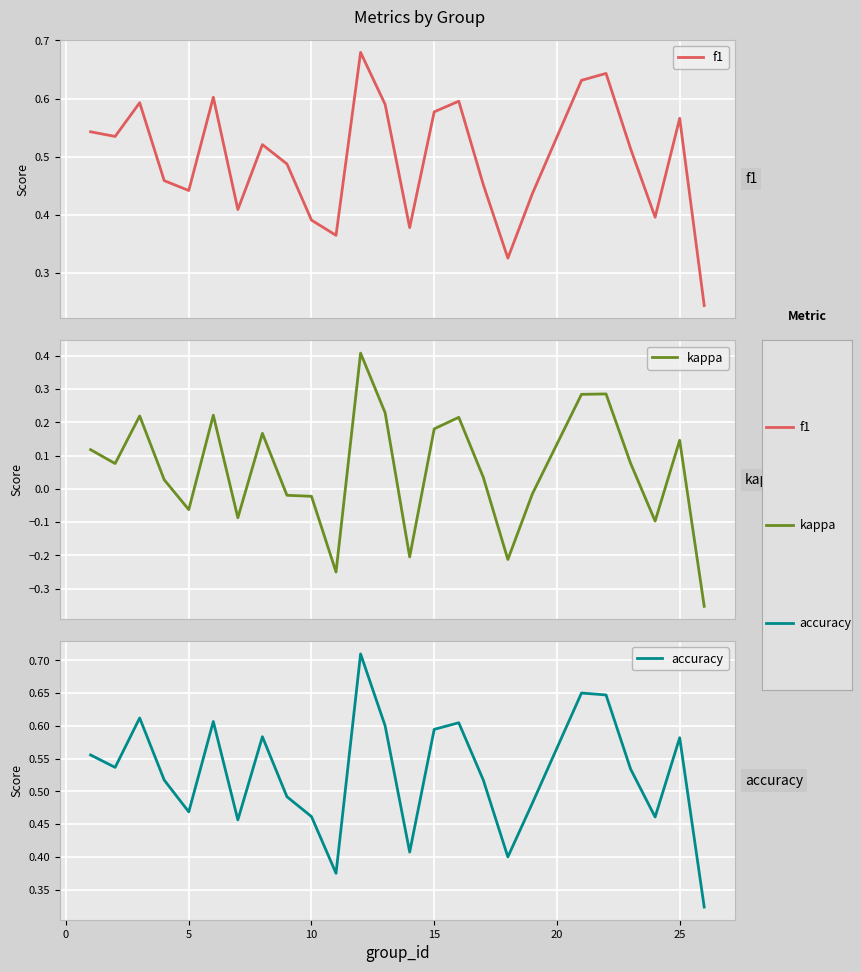

Reading left to right, transcribe all the data shown in this chart.

f1: 0.5	0.5	0.6	0.5	0.4	0.6	0.4	0.5	0.5	0.4	0.4	0.7	0.6	0.4	0.6	0.6	0.5	0.3	0.4	0.6	0.6	0.5	0.4	0.6	0.2
kappa: 0.1	0.1	0.2	0.0	-0.1	0.2	-0.1	0.2	-0.0	-0.0	-0.2	0.4	0.2	-0.2	0.2	0.2	0.0	-0.2	-0.0	0.3	0.3	0.1	-0.1	0.1	-0.4
accuracy: 0.6	0.5	0.6	0.5	0.5	0.6	0.5	0.6	0.5	0.5	0.4	0.7	0.6	0.4	0.6	0.6	0.5	0.4	0.5	0.7	0.6	0.5	0.5	0.6	0.3